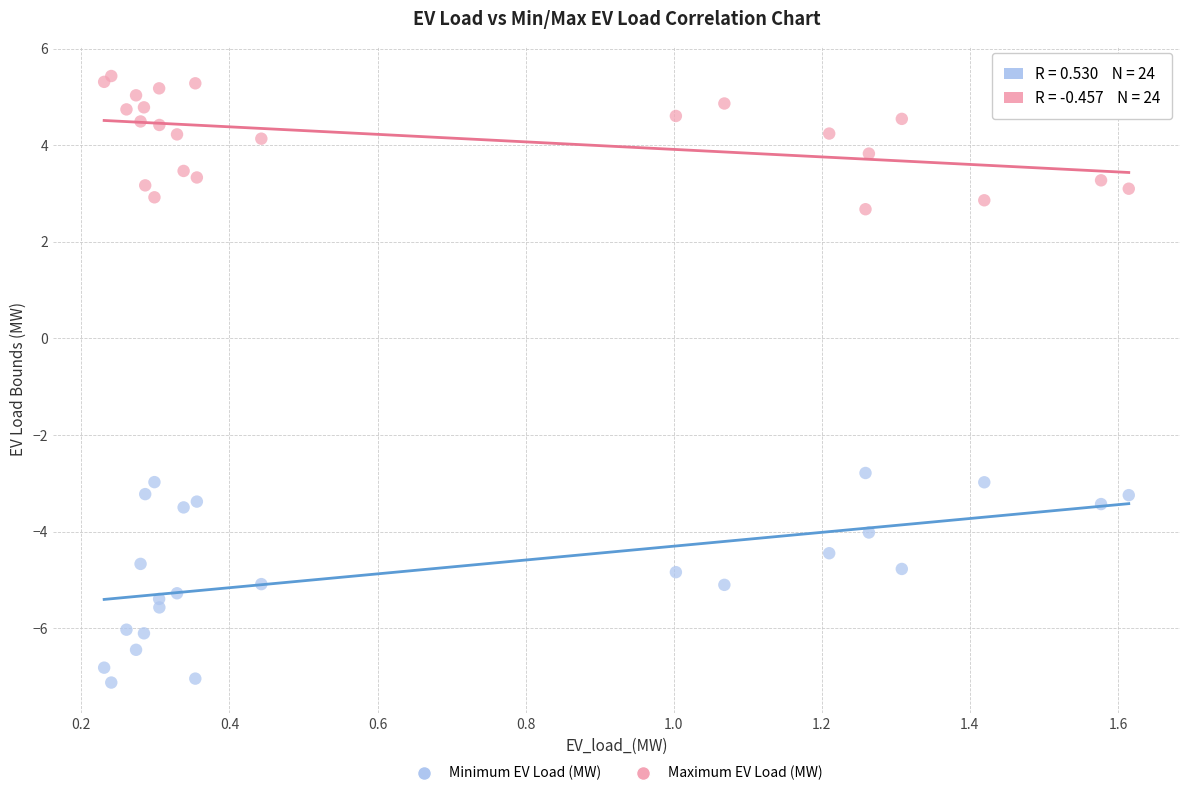

What is the X range (max minus min) for the scatter plot?

1.4